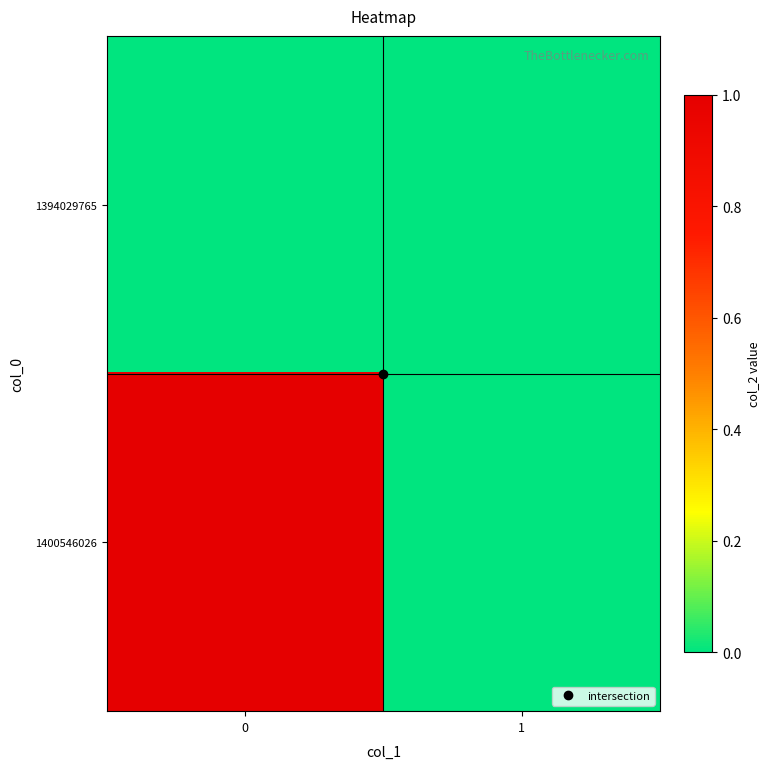

Which series has the widest spread of values?

1400546026